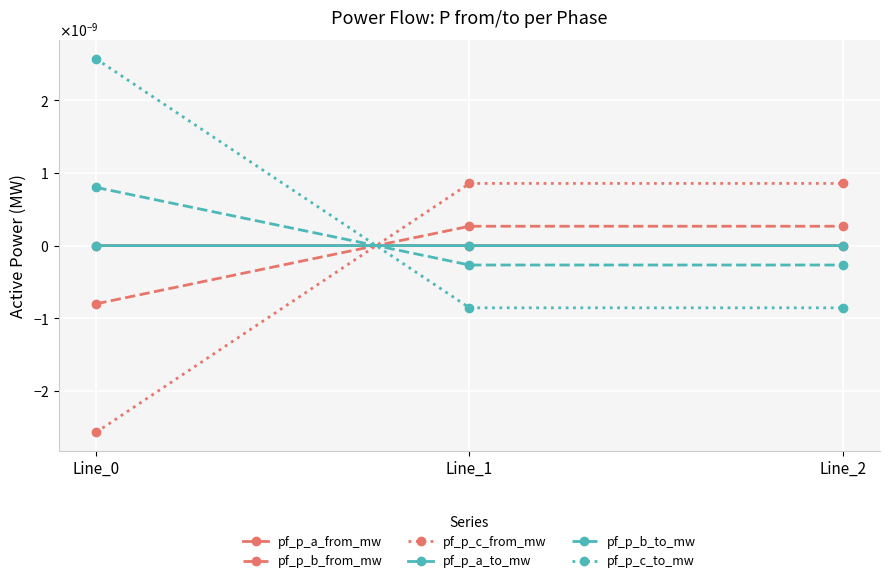

Which series has the largest range (max minus min)?

pf_p_c_from_mw